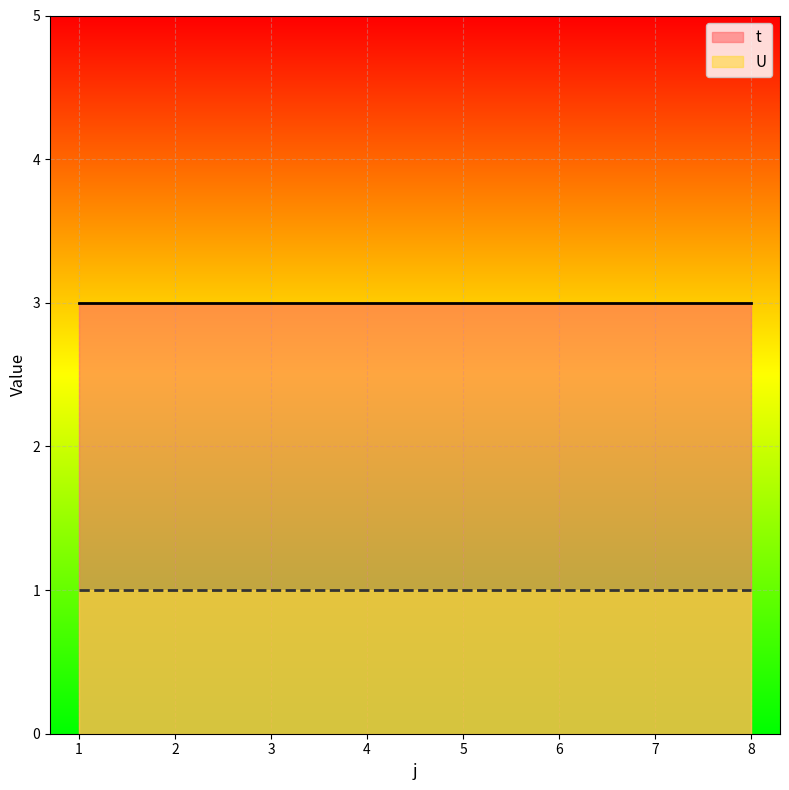

Which series has the largest total across all categories?

t